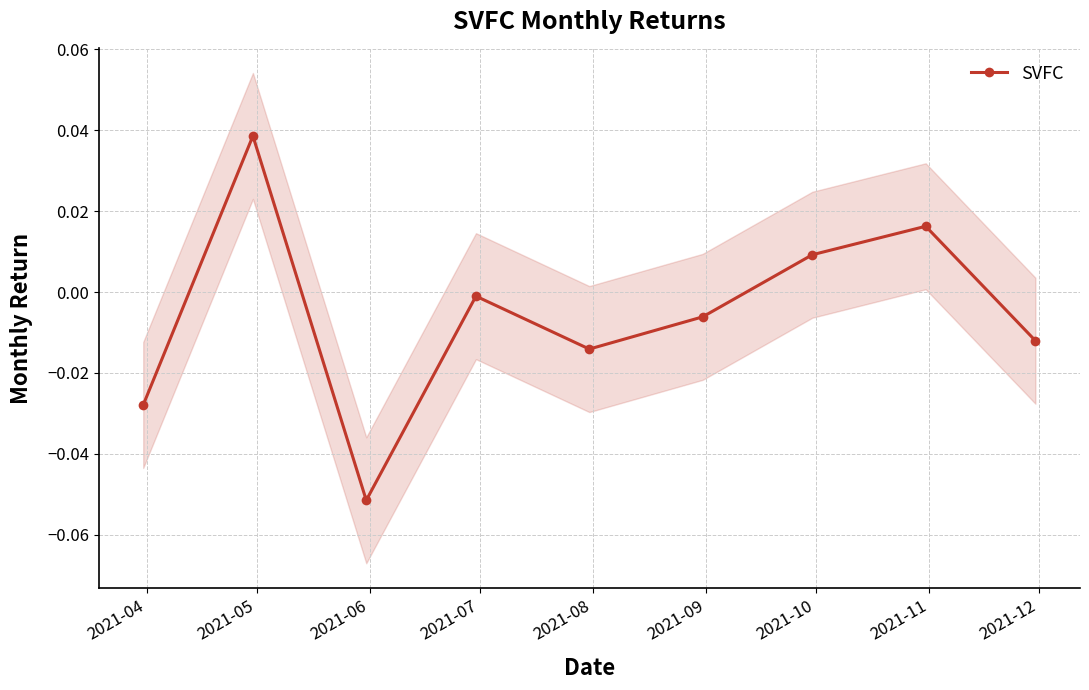

In SVFC, how many points are higher than both neighbors (excluding endpoints)?

3